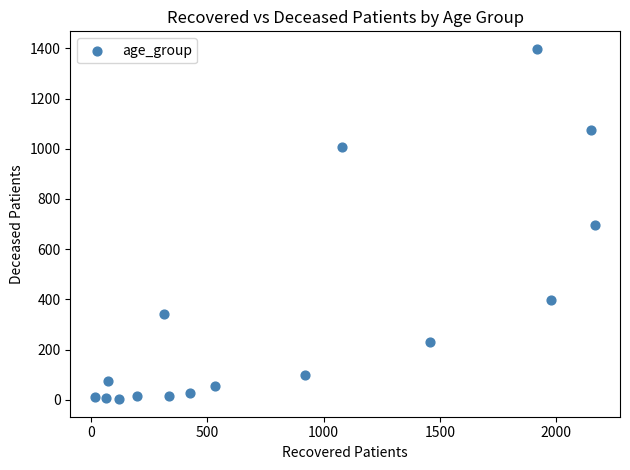

What is the range of X values (max minus min)?

2151